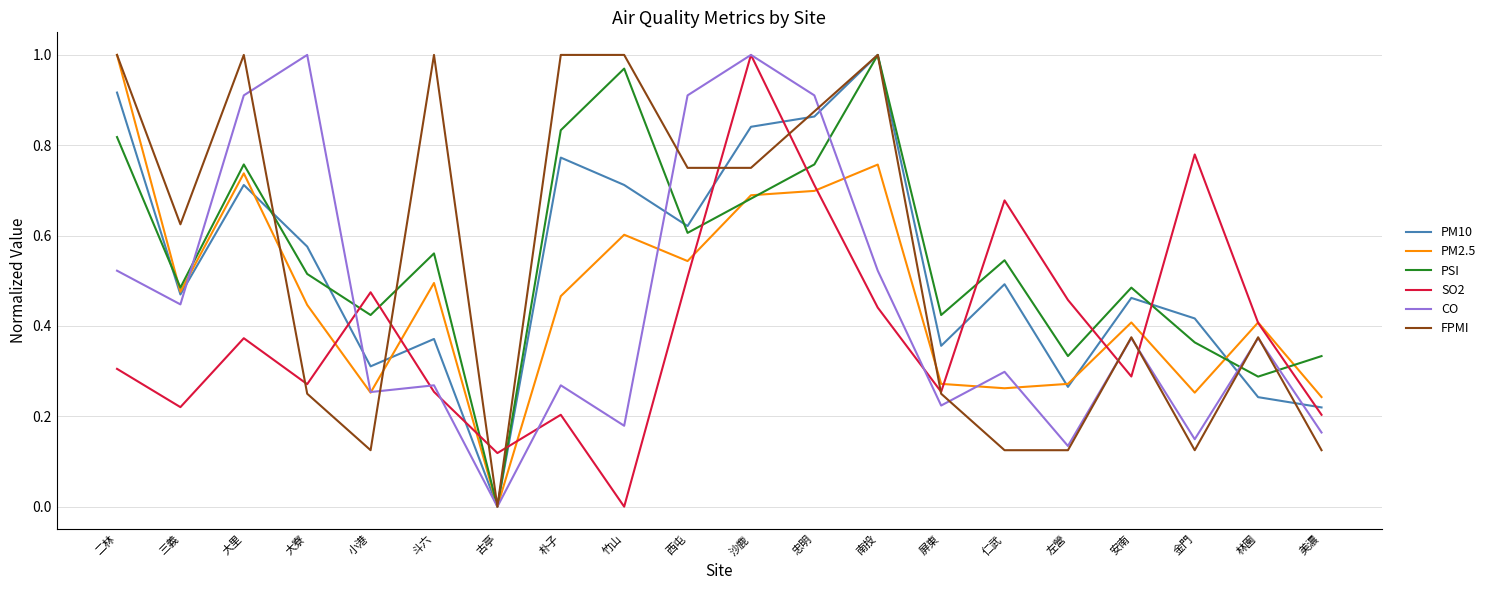

What position from the right is 二林?

20